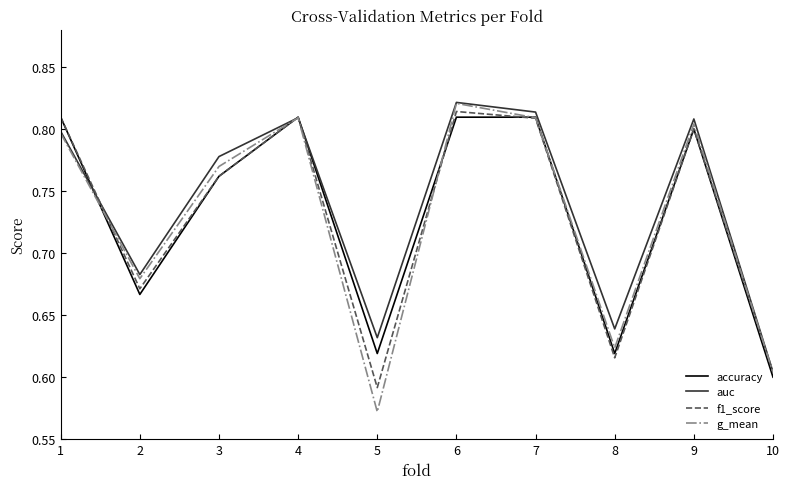

Where is accuracy nearest to the value 0?

10